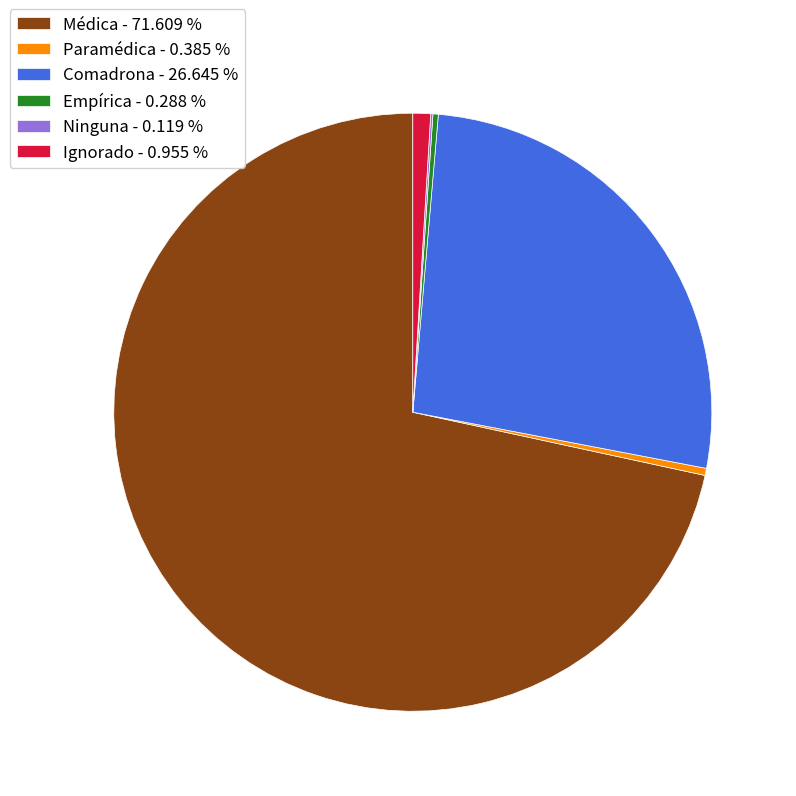

Does any single category account for the majority?

Yes